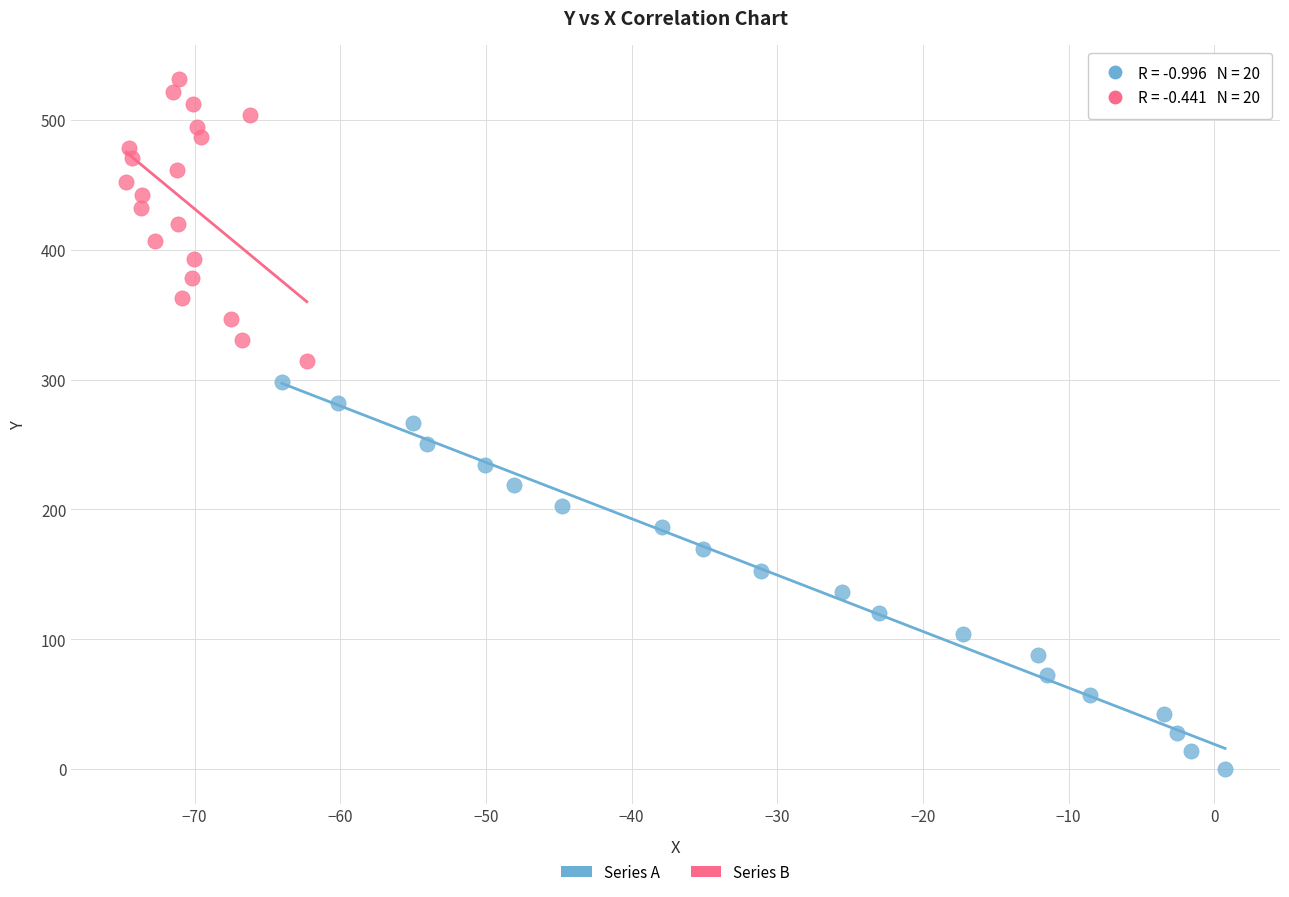

Which series has the widest spread of Y values?

Series A